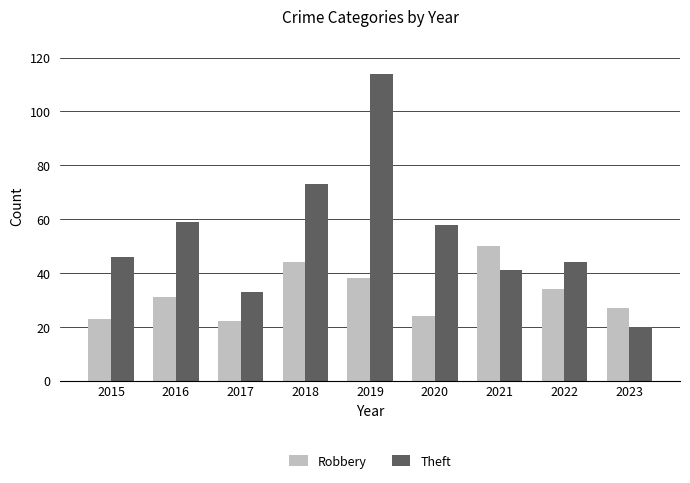

Is it true that Robbery equals 50 at 2021?

True